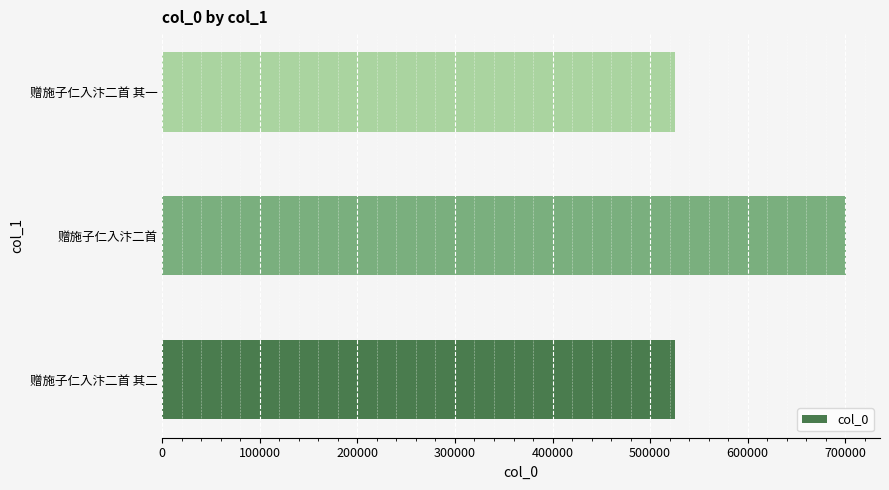

What is the difference between the second highest and minimum values?

1